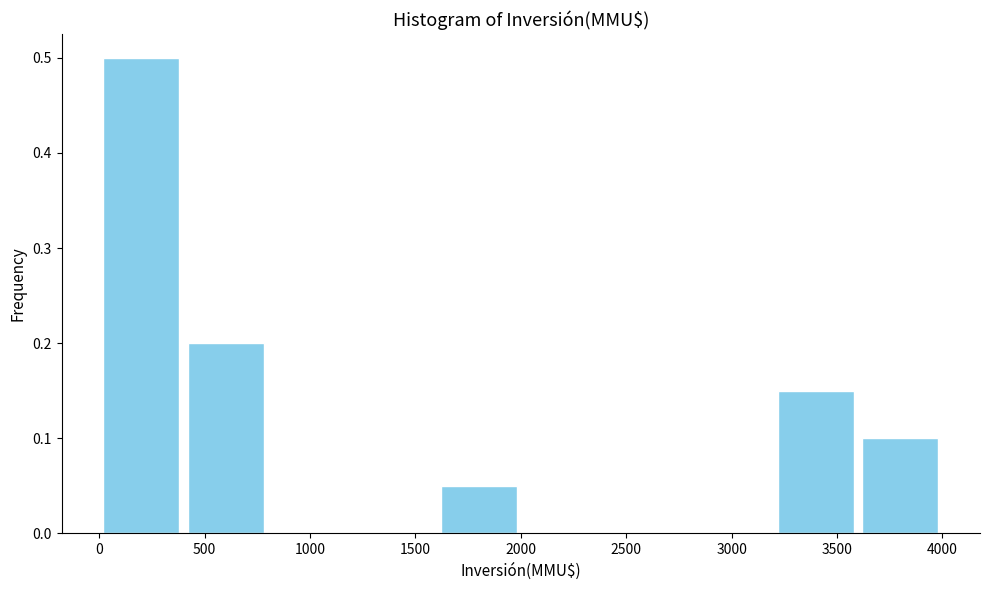

Reading left to right, list every bar in this chart as the range it spans on the x-axis followed by its height. The values are not printed on the chart, so give them approximately, as read against the axis.

0 to 400: 0.50
400 to 800: 0.20
800 to 1200: 0
1200 to 1600: 0
1600 to 2000: 0.05
2000 to 2400: 0
2400 to 2800: 0
2800 to 3200: 0
3200 to 3600: 0.15
3600 to 4000: 0.10